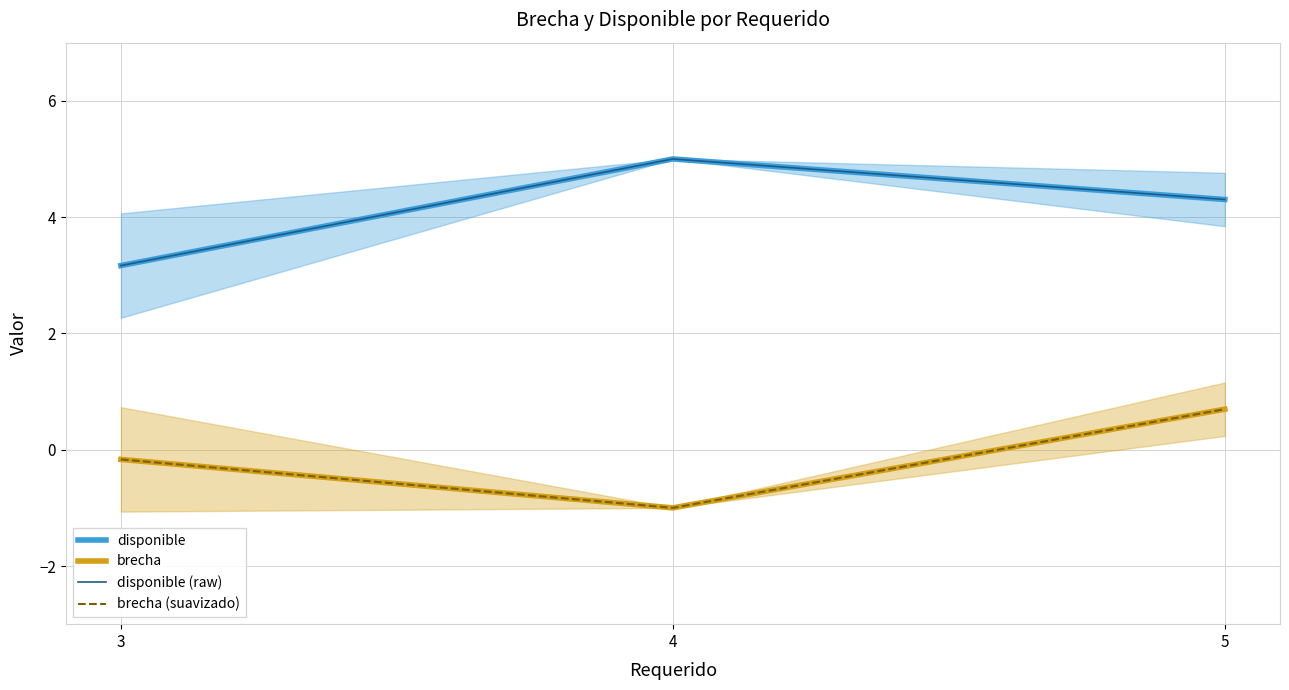

Where is brecha nearest to the value 0?

3